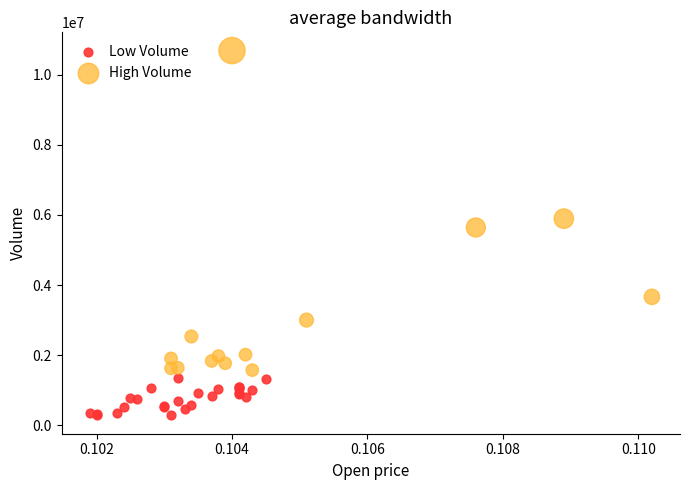

Which series reaches the maximum Y coordinate?

High Volume